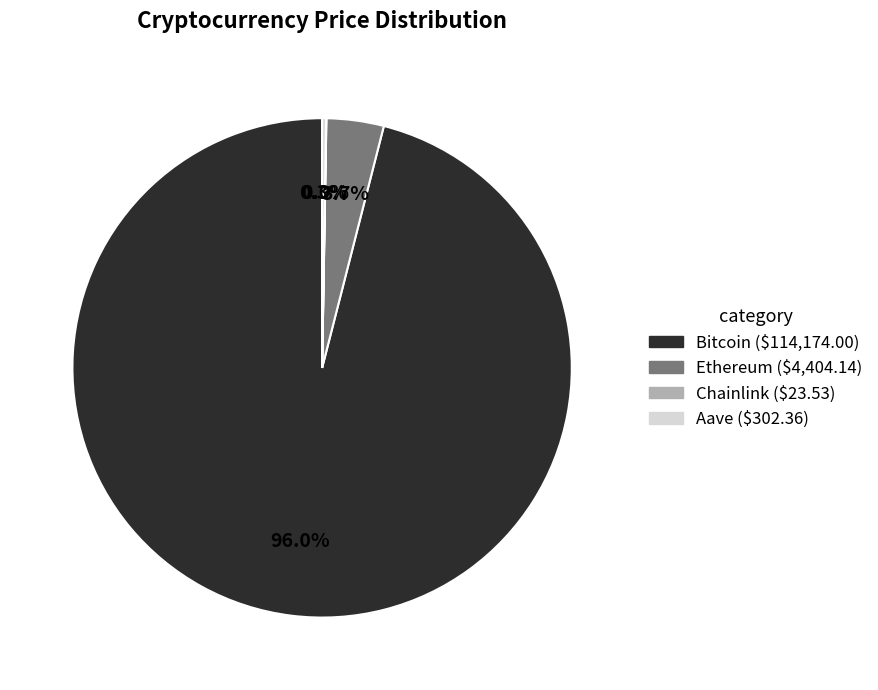

What percentage is NOT represented by Bitcoin?

4.0%